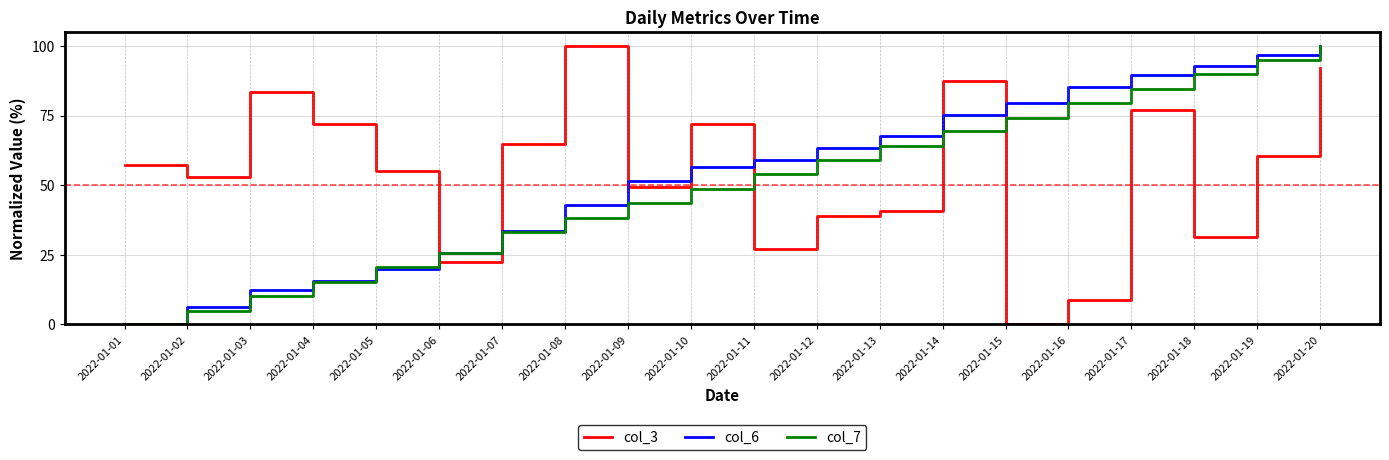

True or false: col_7 and col_3 cross at least once.

True